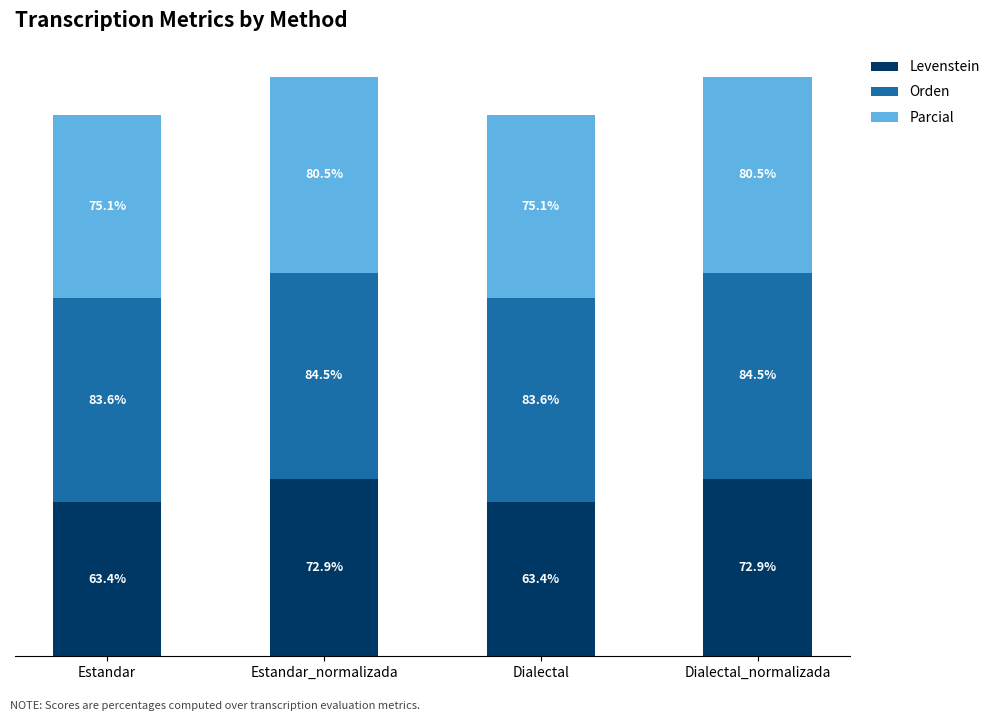

What position from the left is Estandar?

1